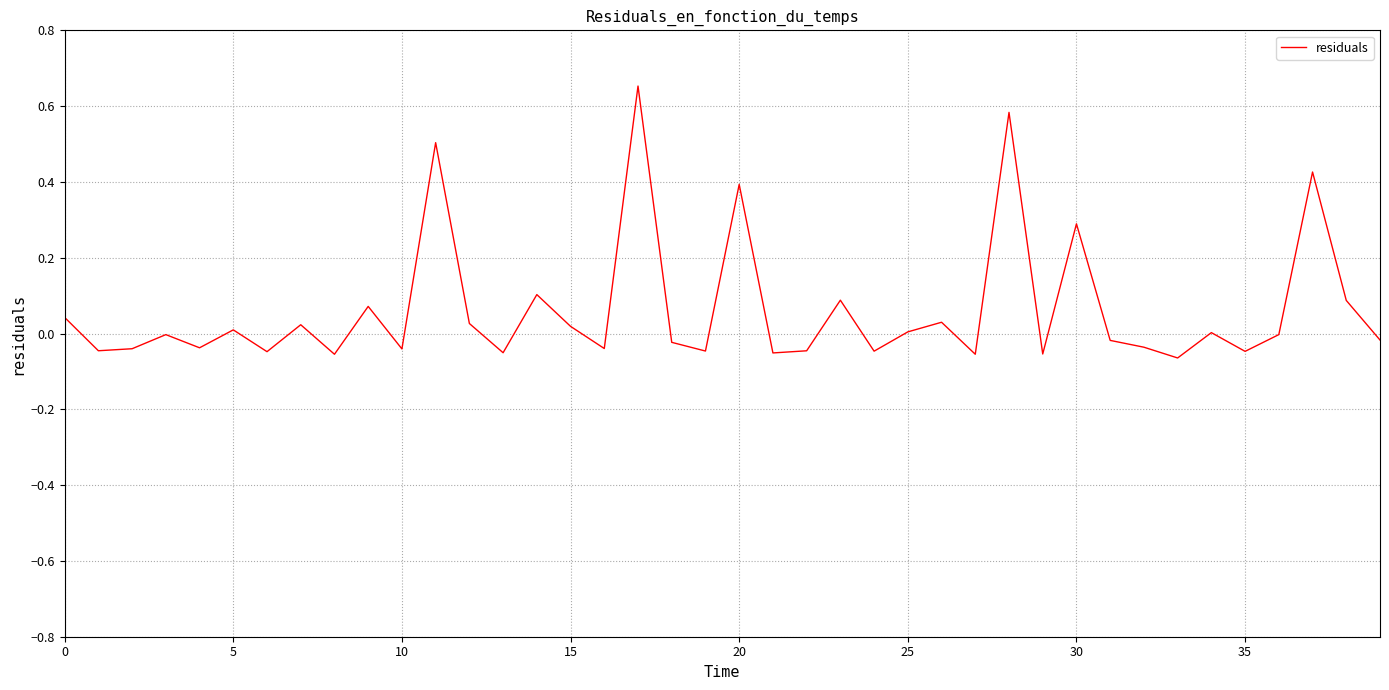

How many points are higher than both their immediate neighbors (excluding endpoints)?

14